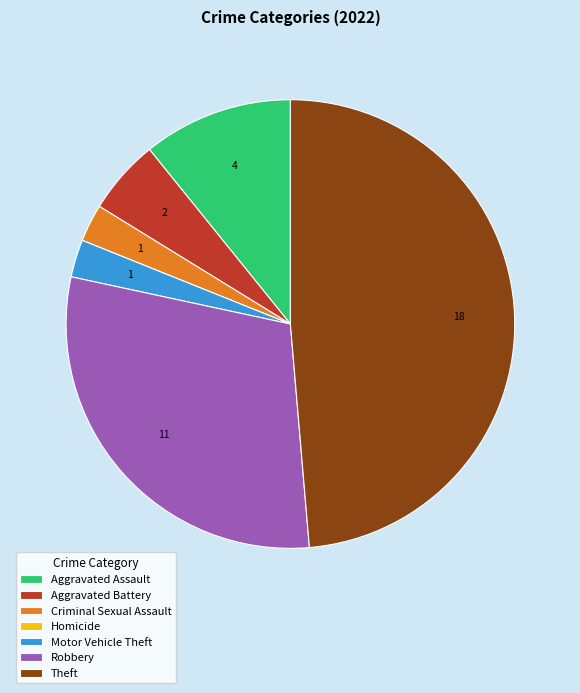

Which slice is the largest?

Theft